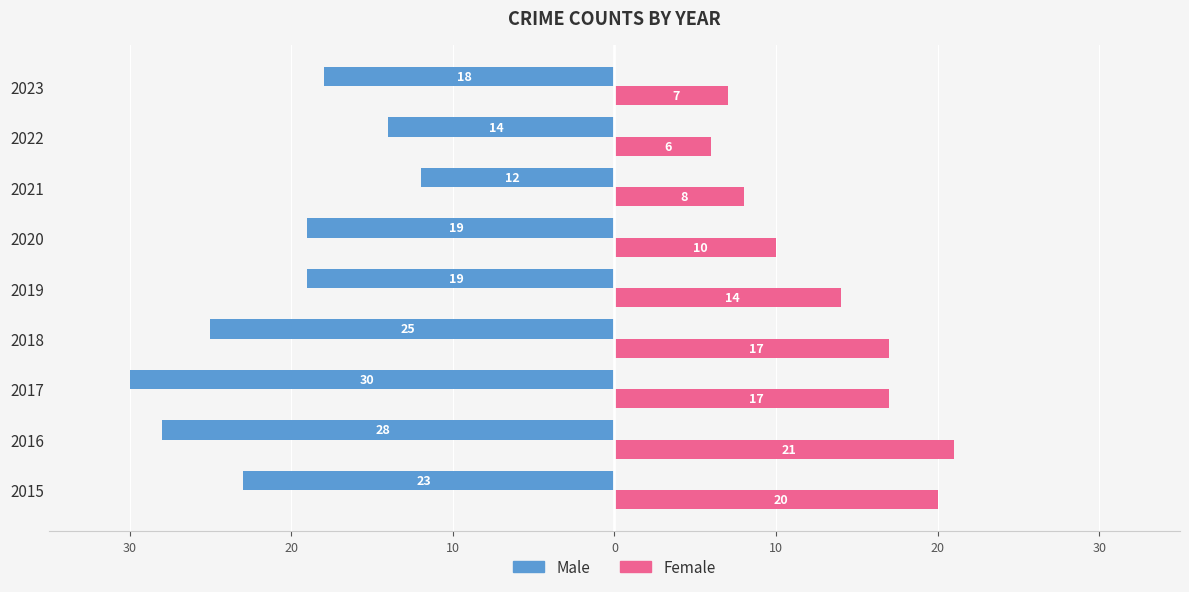

What are all the series names shown in the legend?

Male, Female